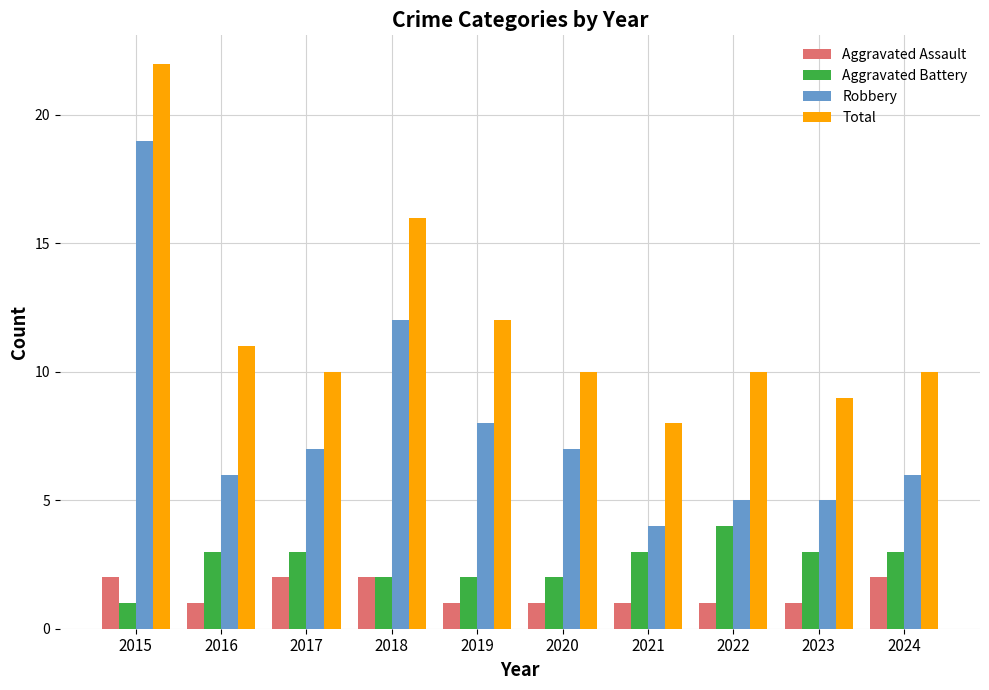

How many bars are there in total?

40